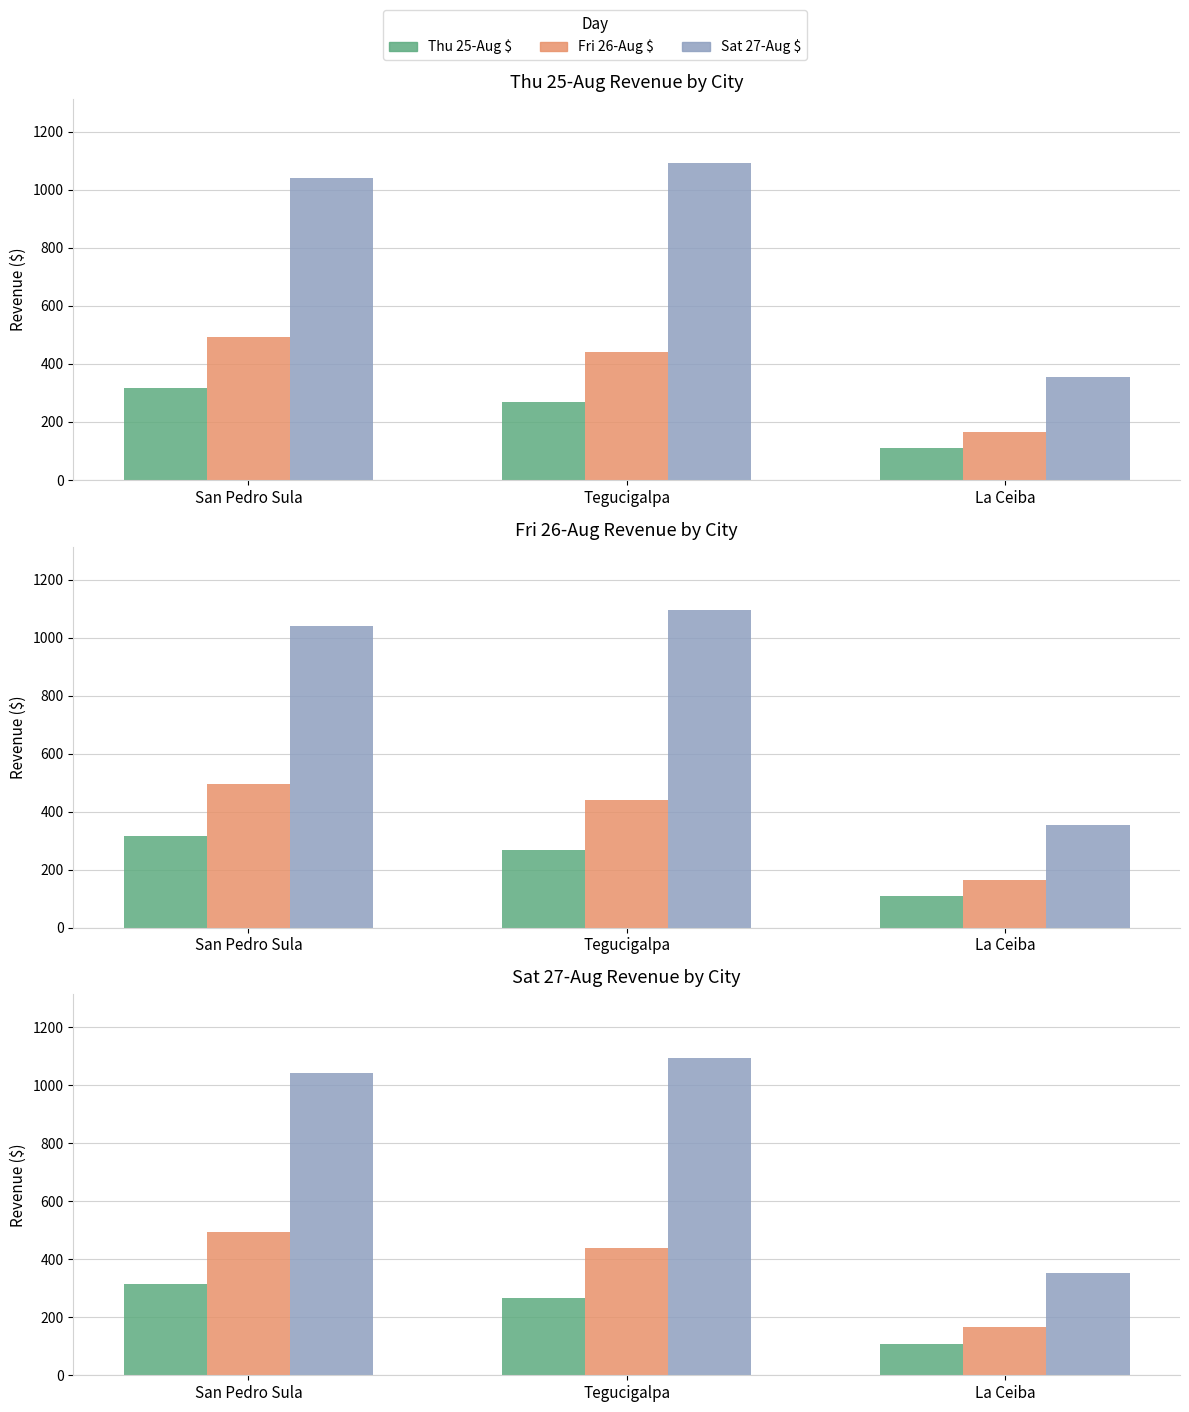

What is the difference between the highest and lowest values at San Pedro Sula?

724.6